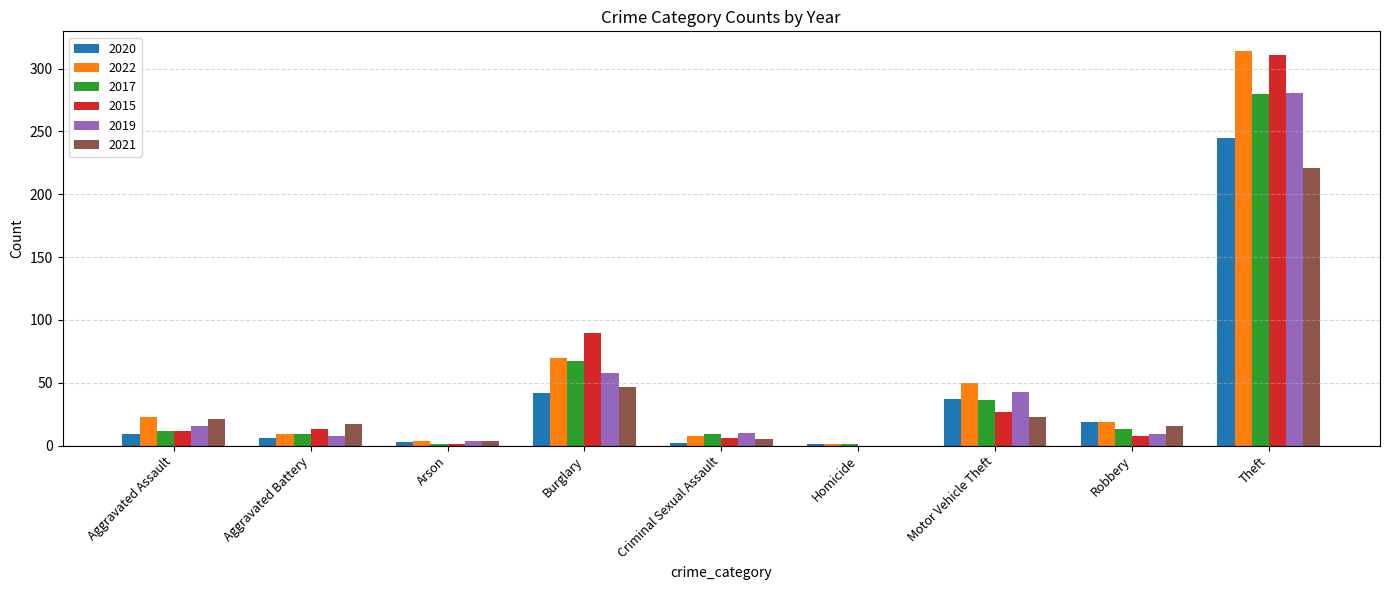

What is the total value across all series at Motor Vehicle Theft?

216